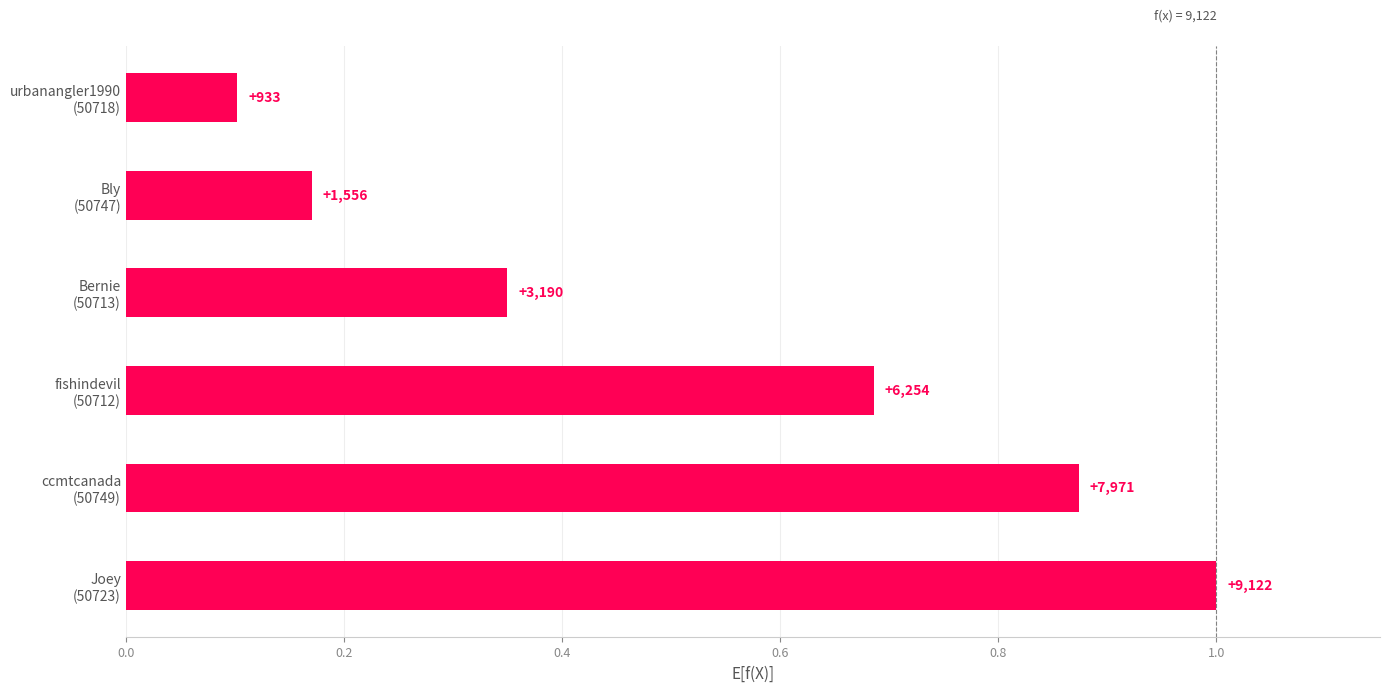

Does the chart contain any negative values?

No